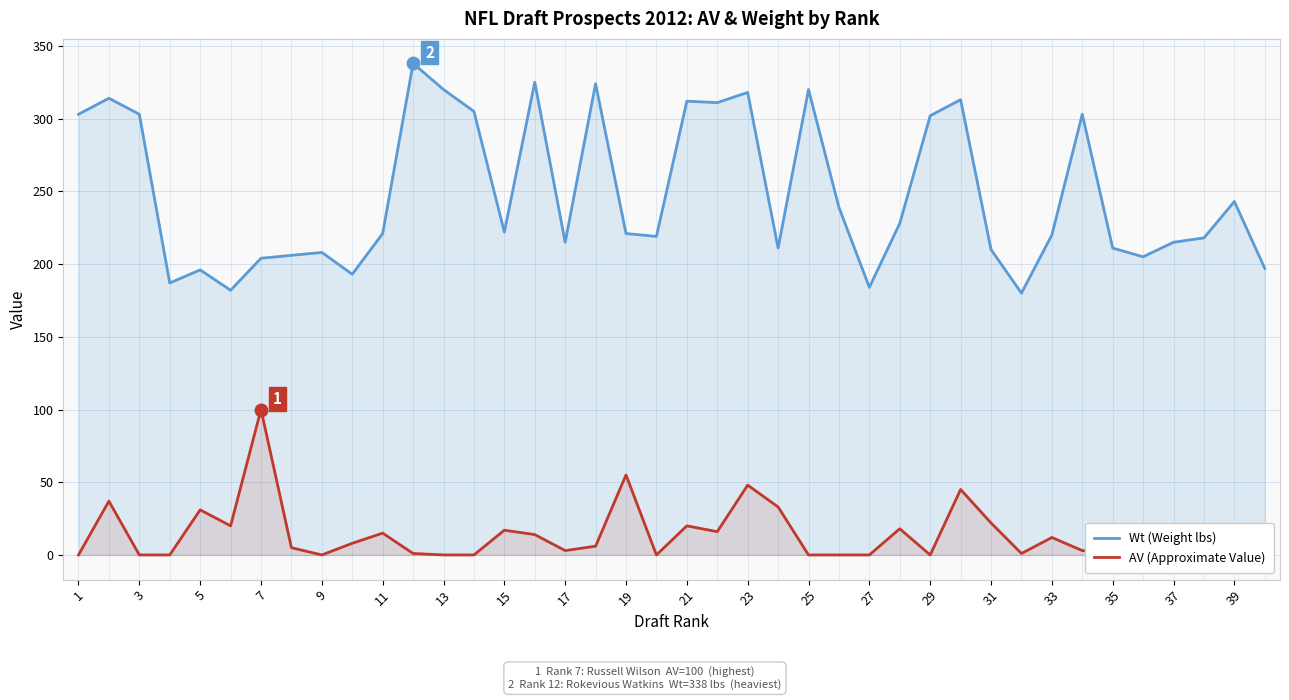

The Wt (Weight lbs) series shows 143 at 15. True or false?

False